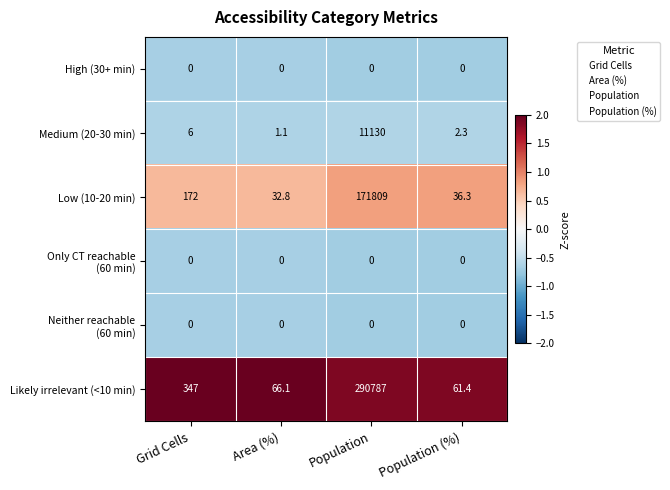

Read the Likely irrelevant (<10 min) value at Area (%).

66.1